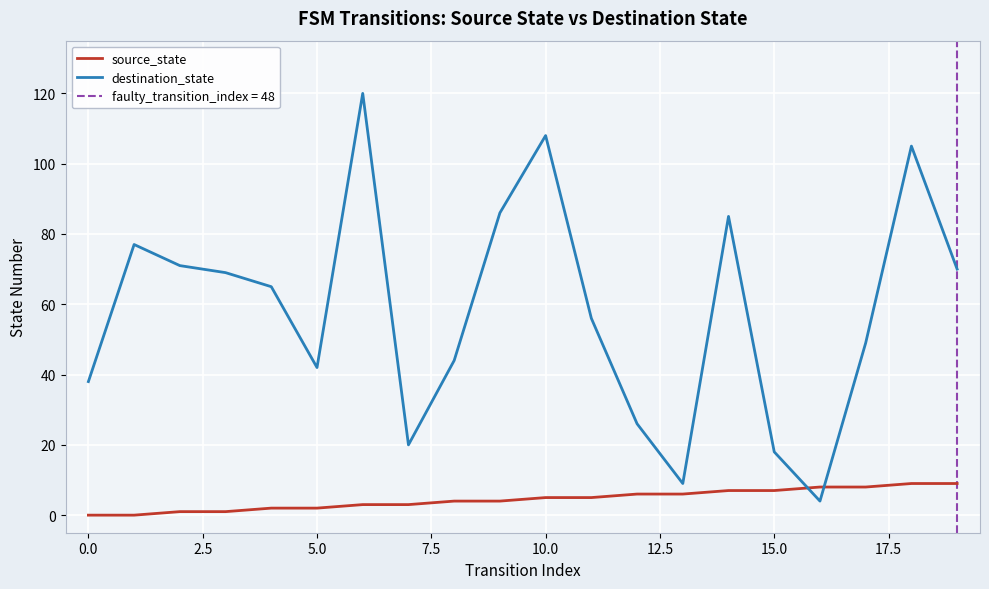

What is the difference between the source_state values at 16 and 14?

1